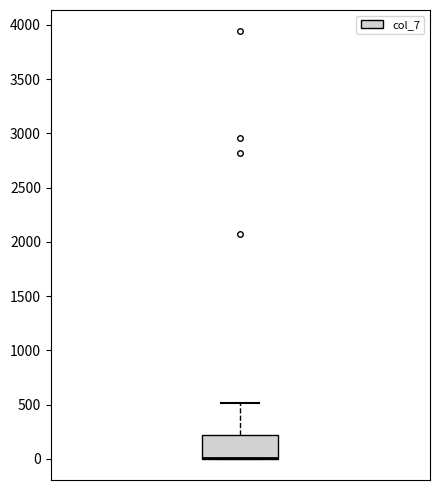

Transcribe this box plot: give where the median line is, the range the box spans, and where the two whiskers end, as read against the y-axis. The values are not printed on the chart, so give them approximately, as read against the axis.

median 0 (drawn on the box's lower edge), box 0 to 200, whiskers 0 to 500